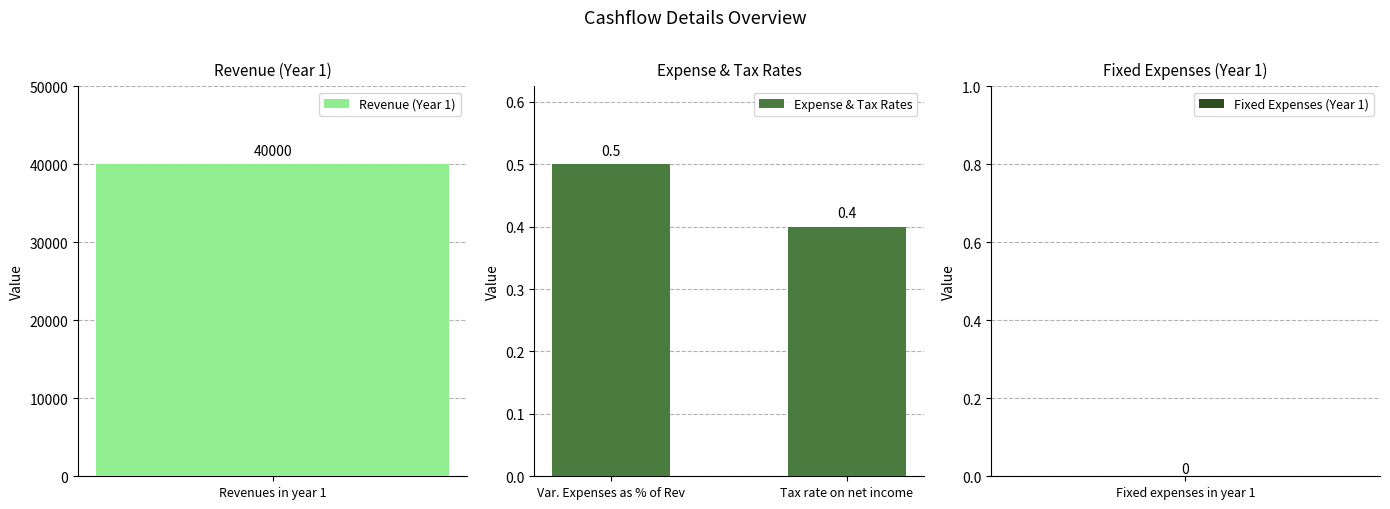

At which label does Expense & Tax Rates reach its minimum?

Tax rate on net income